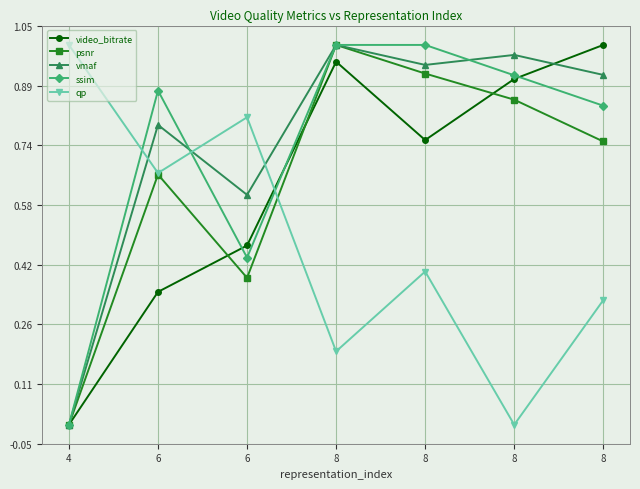

What are all the series names shown in the legend?

video_bitrate, psnr, vmaf, ssim, qp